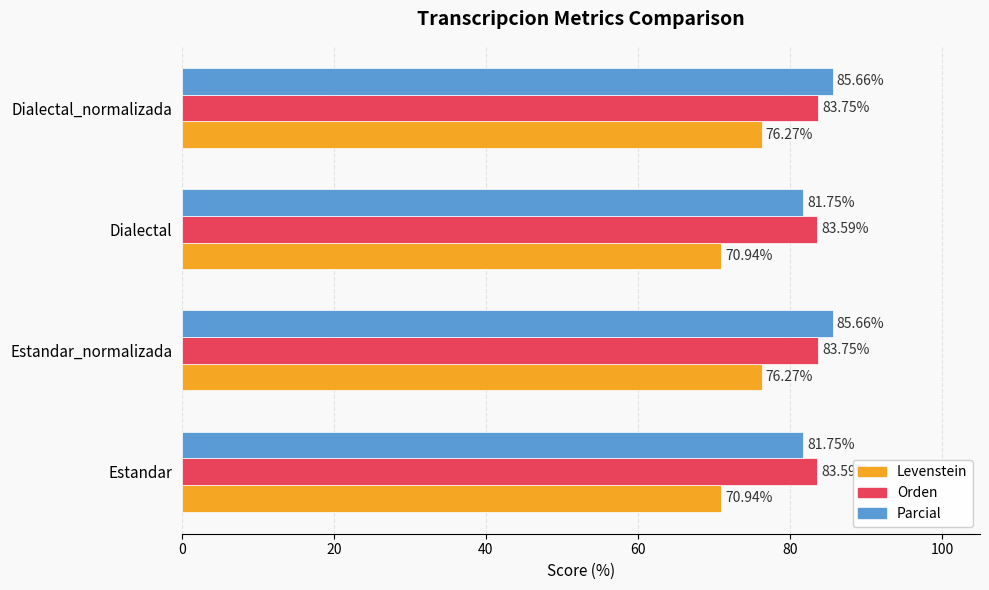

Is the value of Parcial at Dialectal greater than the value of Levenstein at Dialectal_normalizada?

Yes